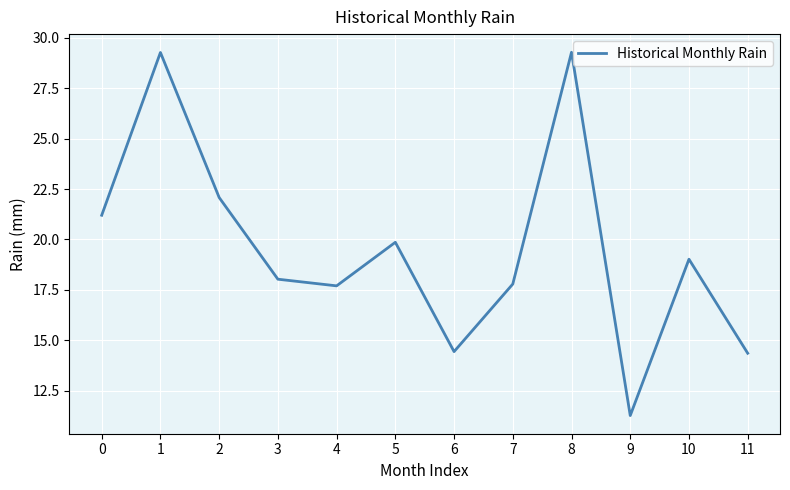

True or false: the data has more than 1 interior local peaks.

True